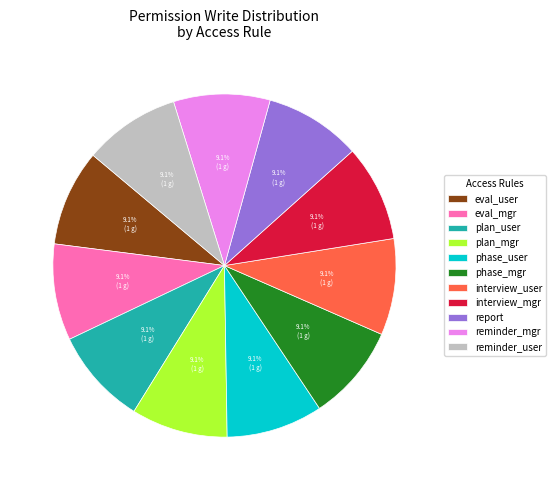

To the nearest percent, what is the average slice percentage?

9%